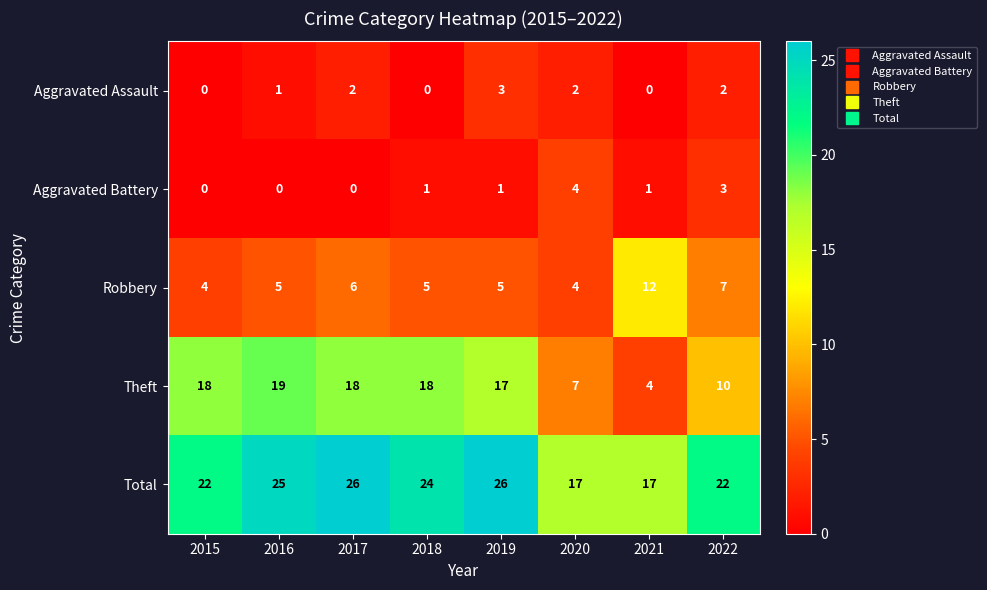

At which label is Theft closest to 11?

2022